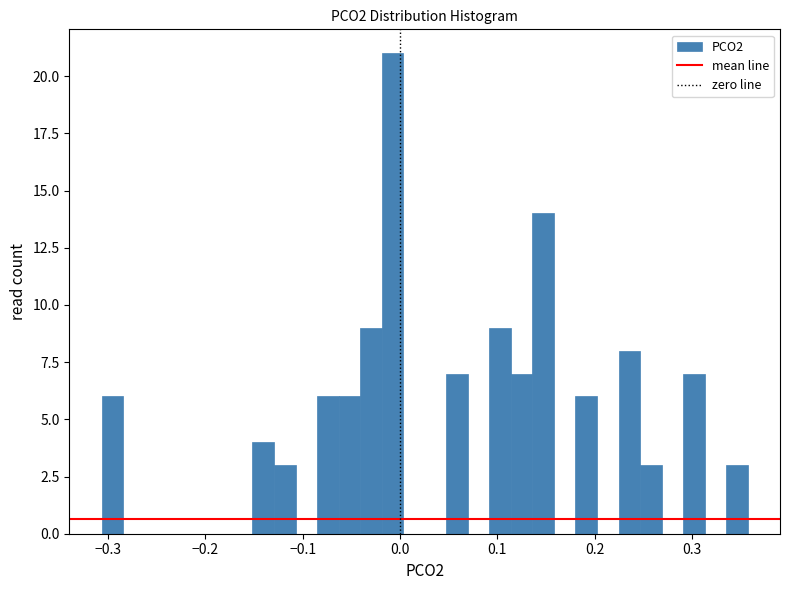

Around what value on the x-axis is the tallest bar? Give the approximate position of its centre, as read against the axis.

-0.01